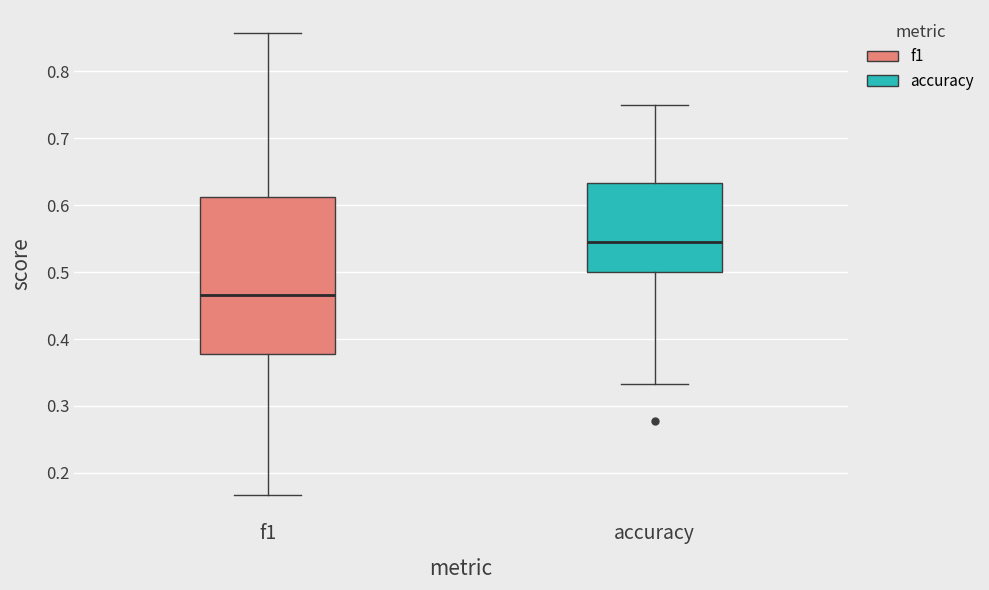

Reading left to right, transcribe this box plot: for each box, give where its median line is, the range the box spans, and where its two whiskers end, as read against the y-axis. The values are not printed on the chart, so give them approximately, as read against the axis.

f1: median 0.47, box 0.38 to 0.61, whiskers 0.17 to 0.86
accuracy: median 0.55, box 0.50 to 0.63, whiskers 0.33 to 0.75